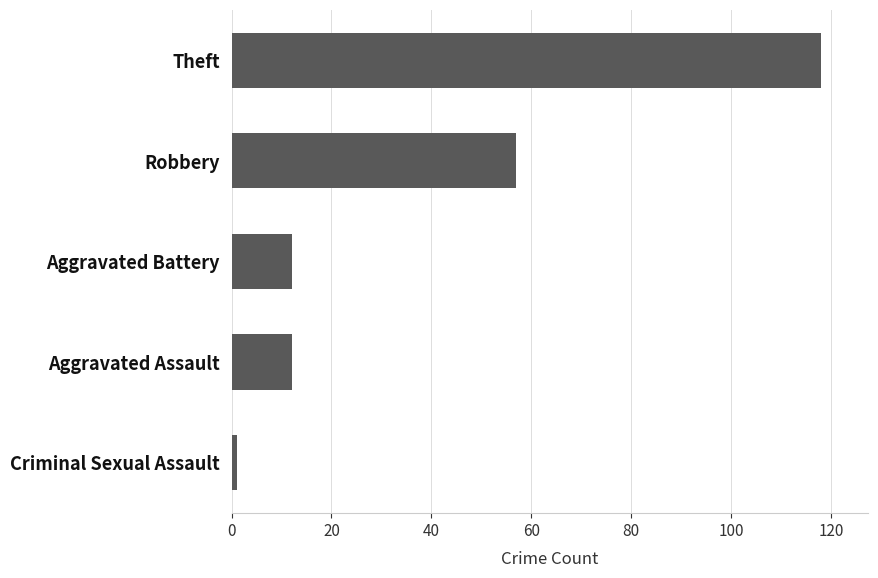

What is the sum of the values at Theft and Aggravated Assault?

130